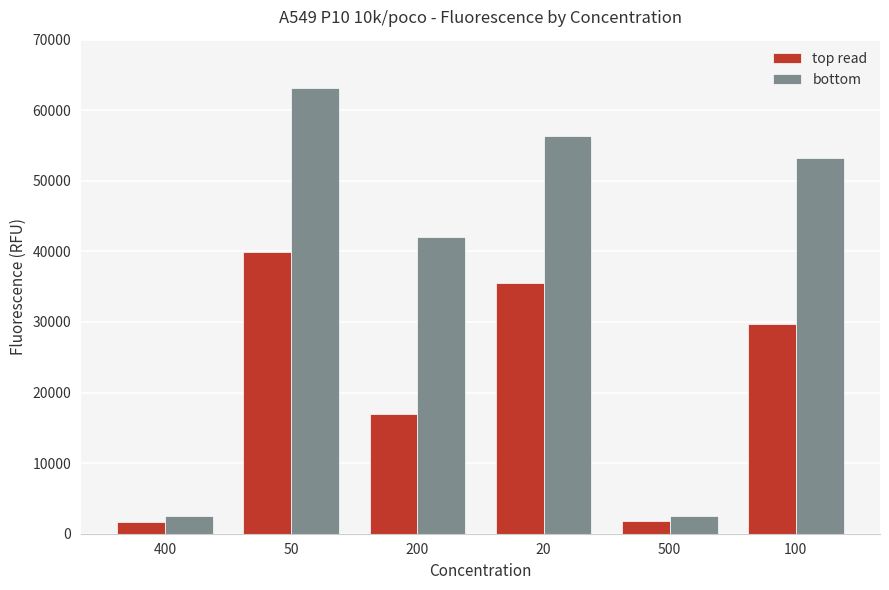

What is the minimum value for top read?

1610